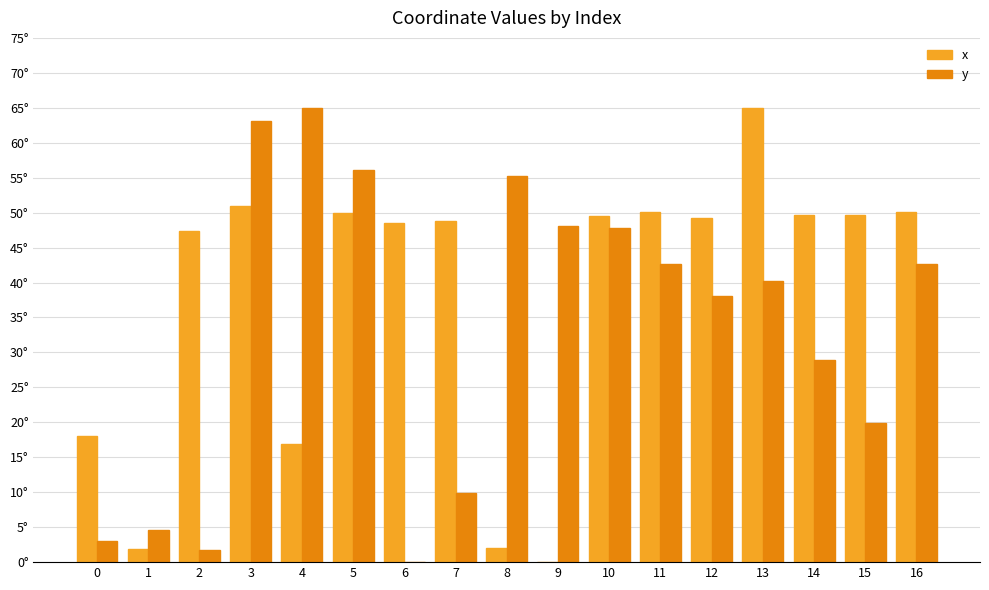

What are all the series names shown in the legend?

x, y